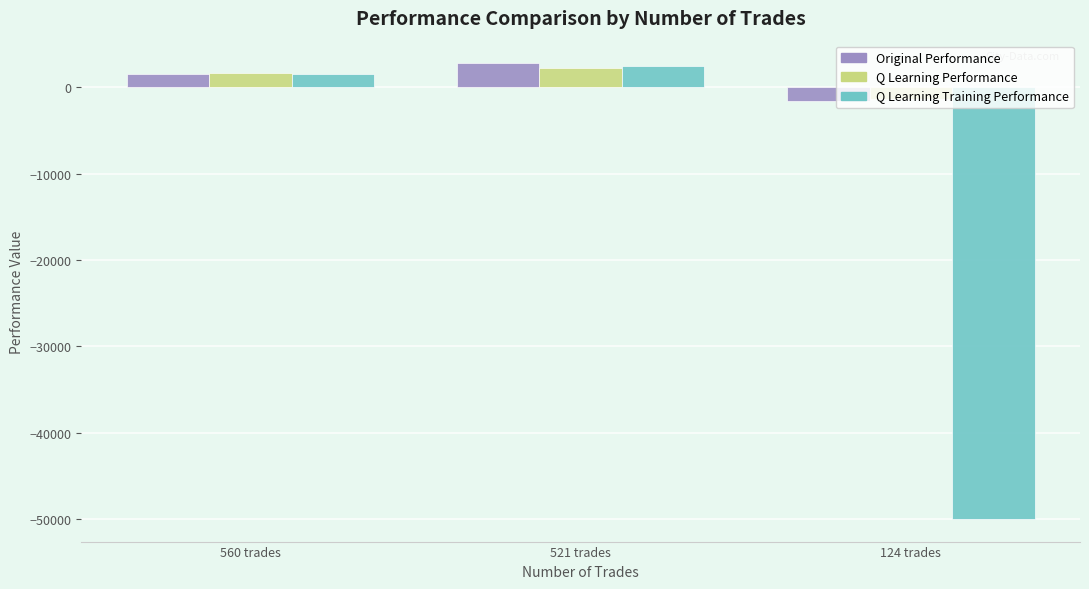

The value of Original Performance at 560 trades is 1549.0. True or false?

True